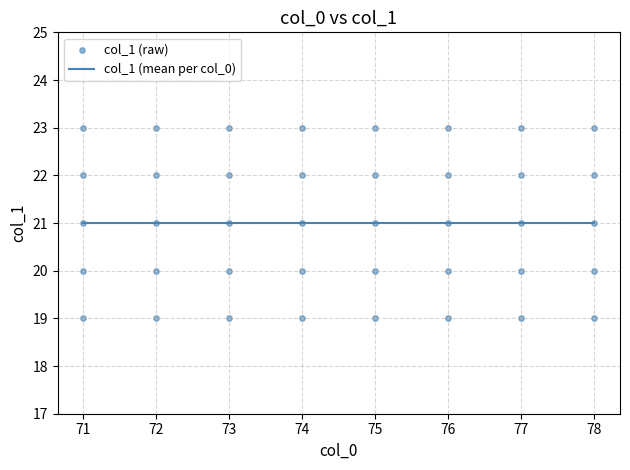

What is the ratio of the value at 77 to the value at 73?

1.0